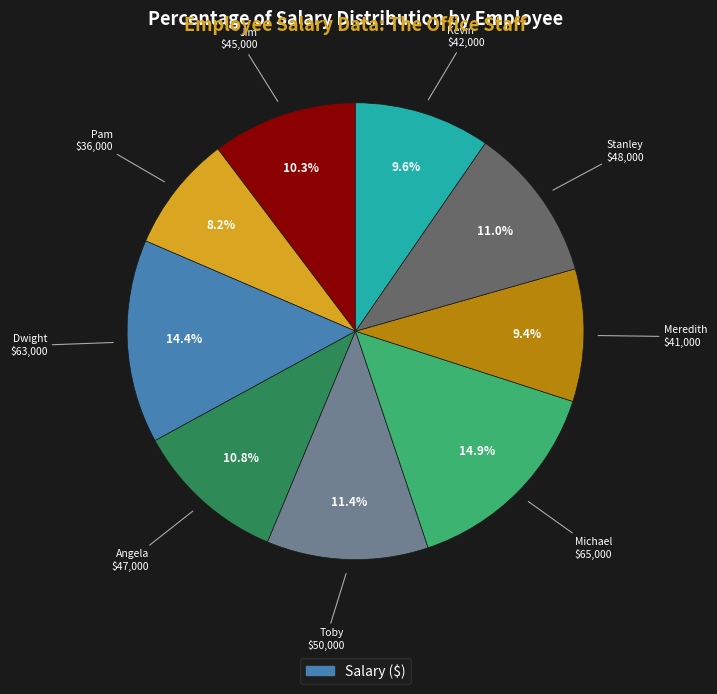

Is there any slice that represents more than half of the pie?

No